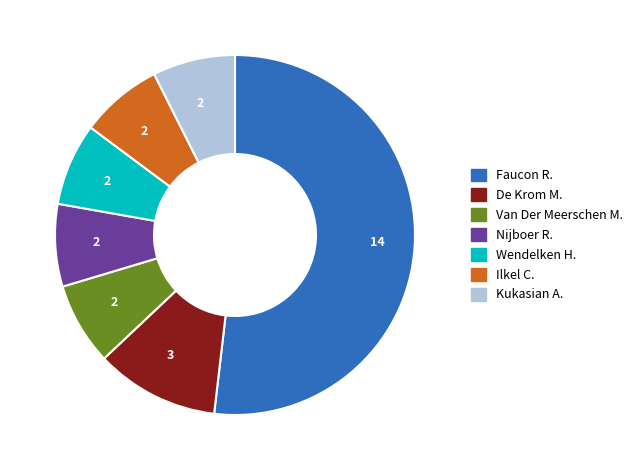

Does any single category account for the majority?

Yes